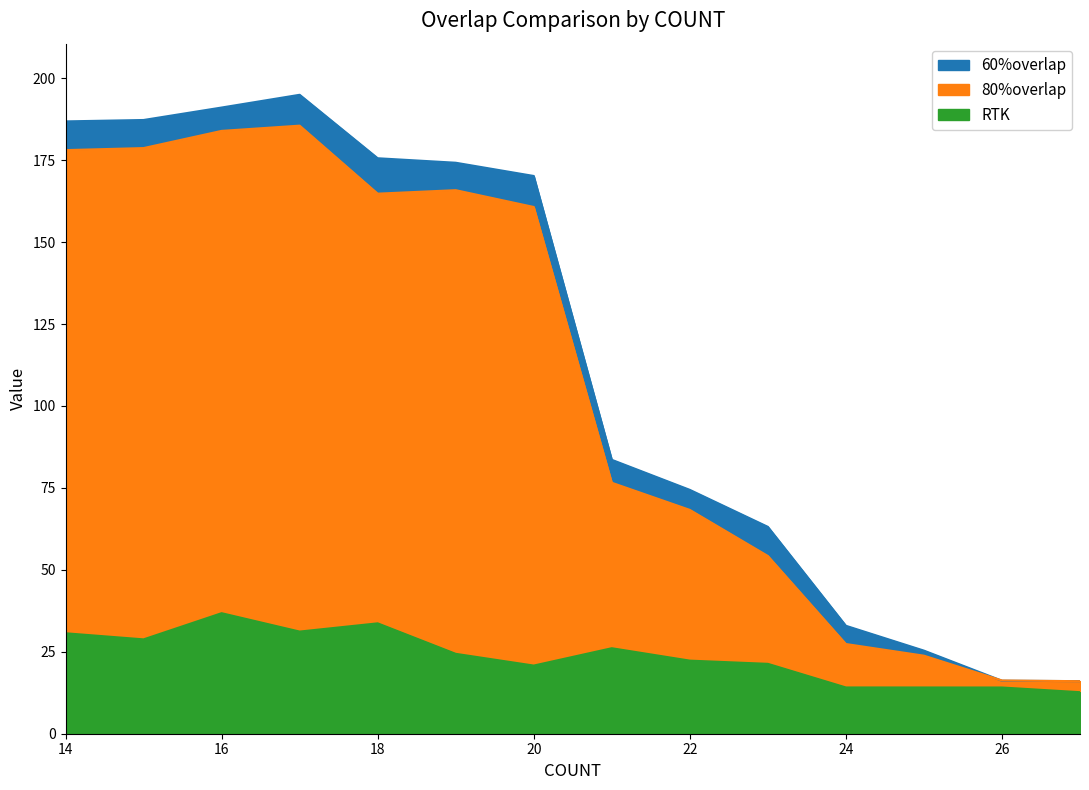

Which category has the lowest value in the 60%overlap series?

27